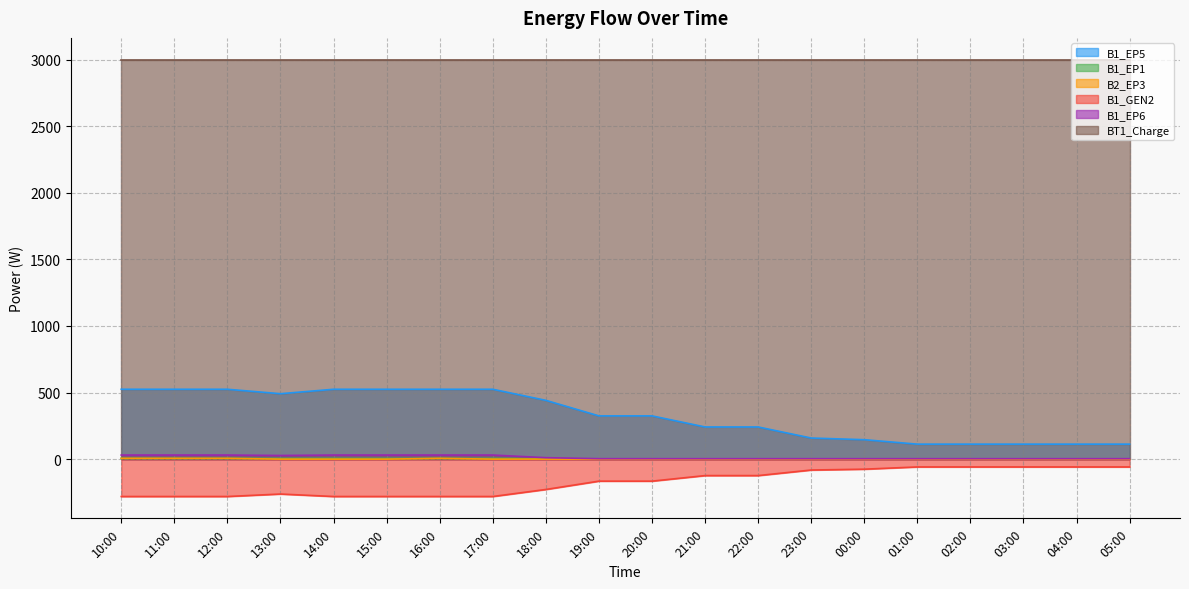

At which category does the chart reach its minimum across all series?

10:00